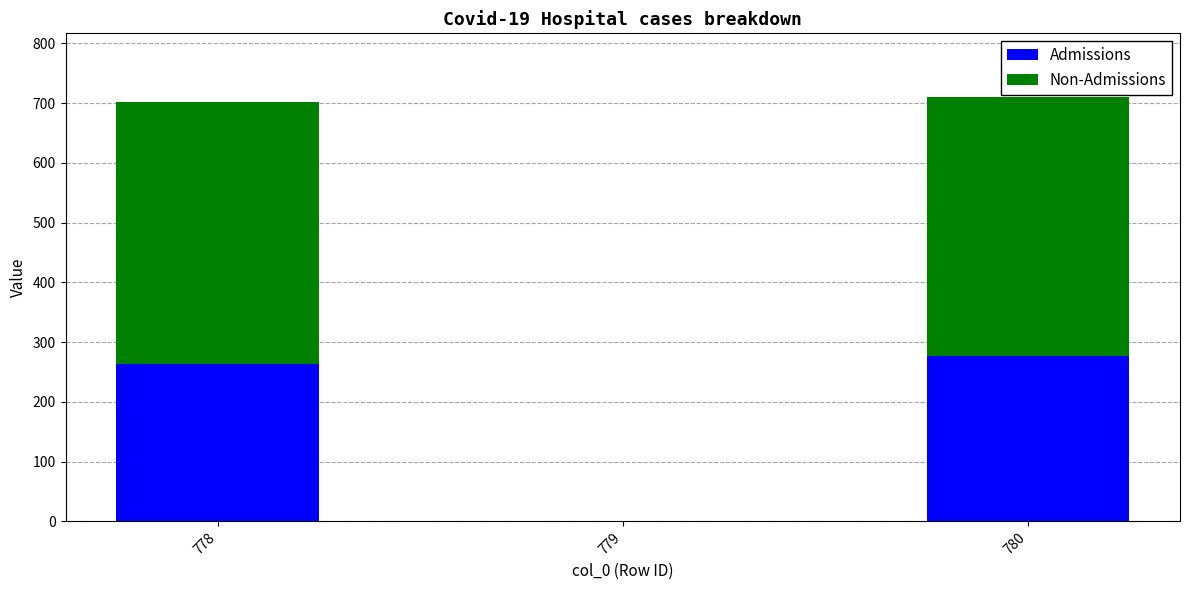

Are the bars grouped side by side (vs. stacked)?

No